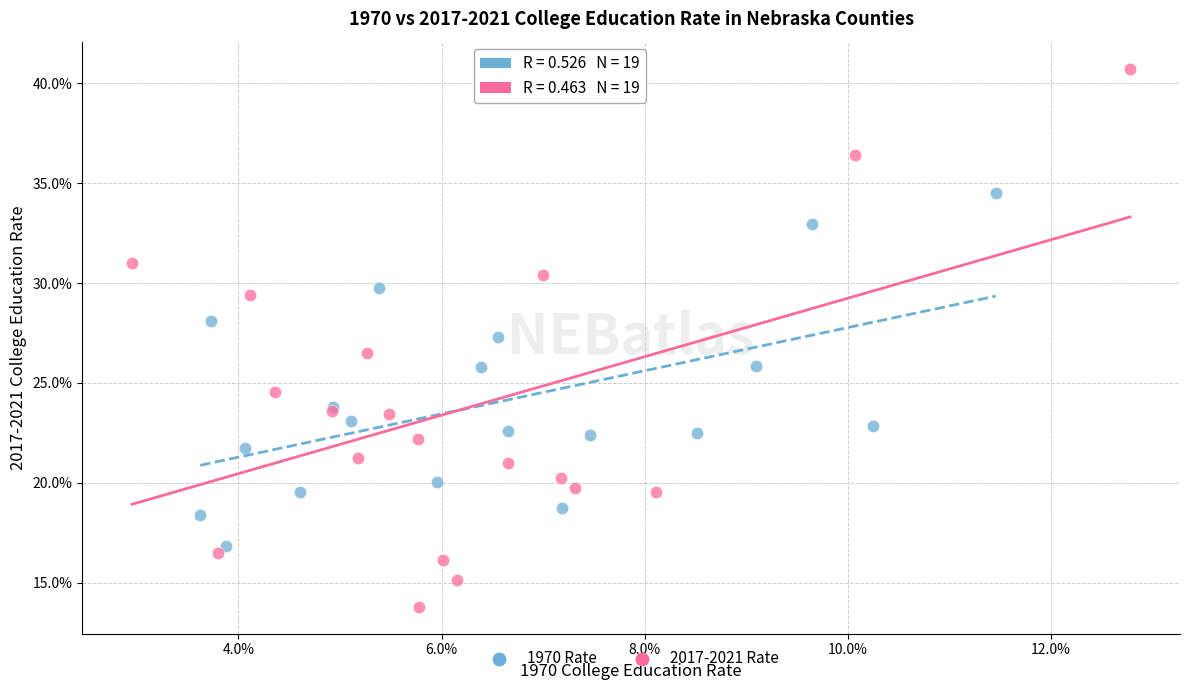

Which series contains the highest Y value?

2017-2021 Rate